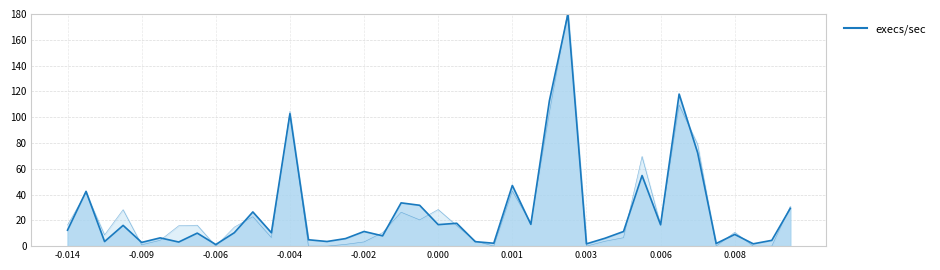

True or false: the data shows 31.7 at 19.

True